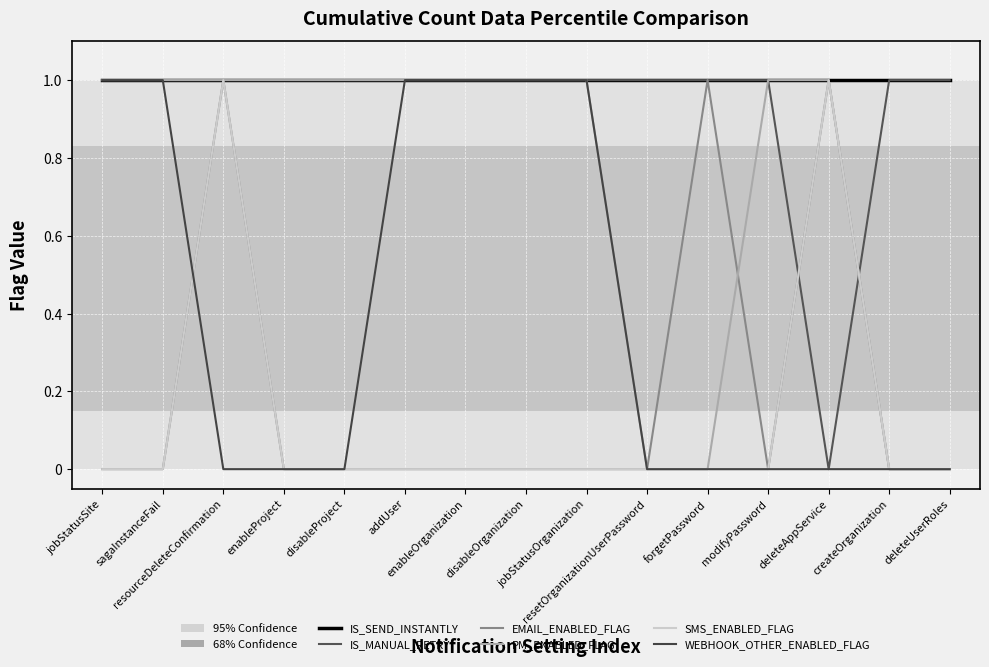

What is the difference between the second highest and minimum values in the WEBHOOK_OTHER_ENABLED_FLAG series?

1